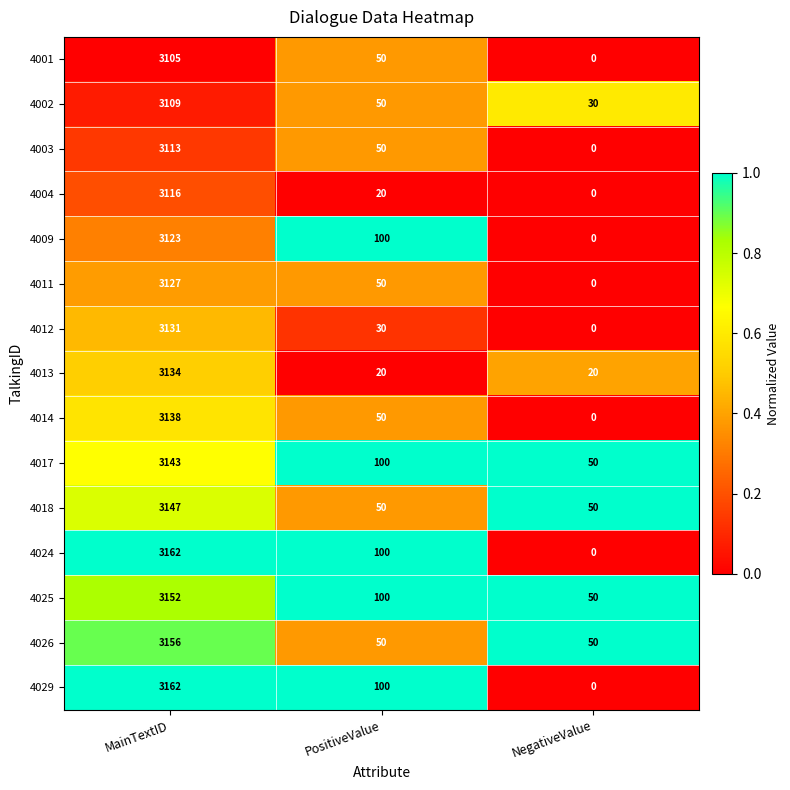

Where is 4029 nearest to the value 1581?

PositiveValue